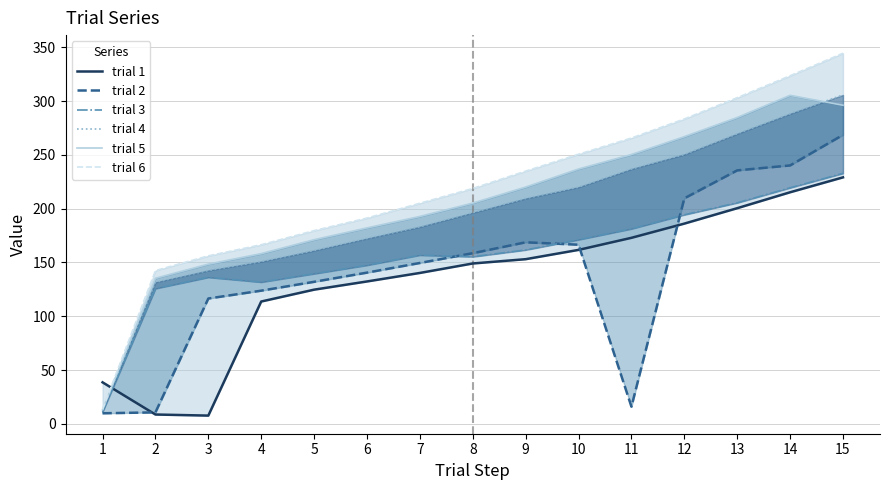

How many distinct data groups are displayed?

6